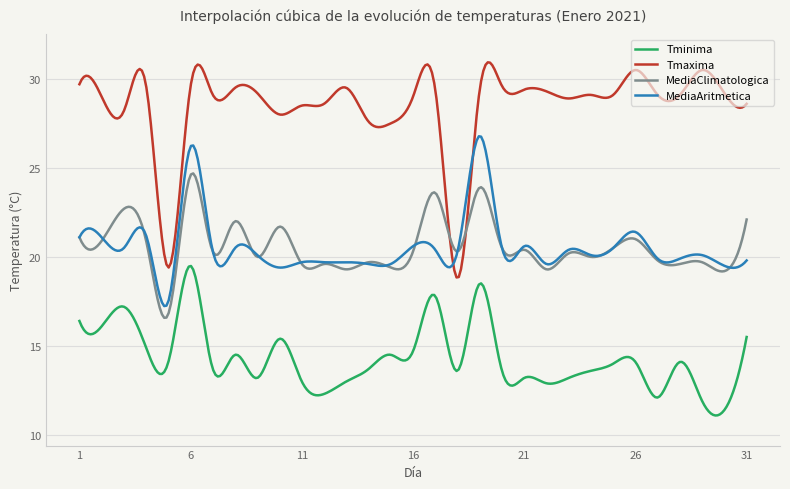

Which series has the largest range (max minus min)?

Tmaxima